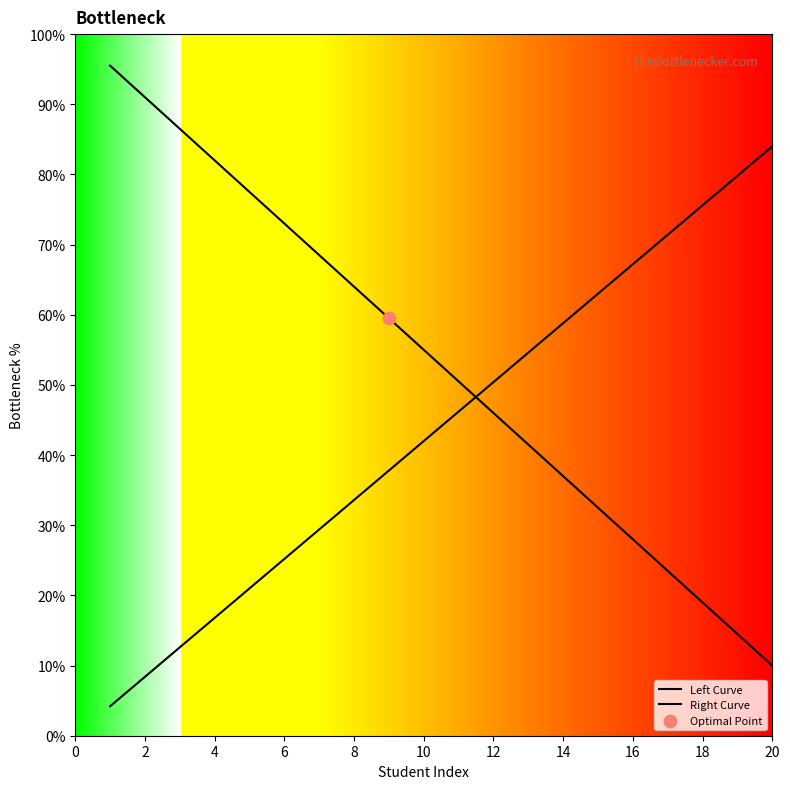

How many lines are shown in the chart?

2